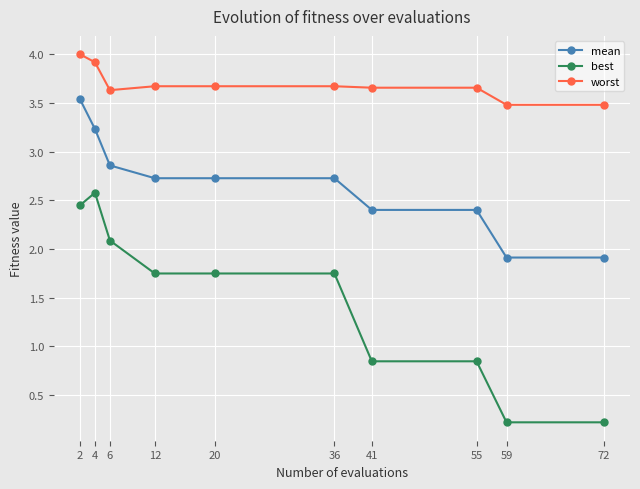

The value of best at 59 is 0.2. True or false?

True